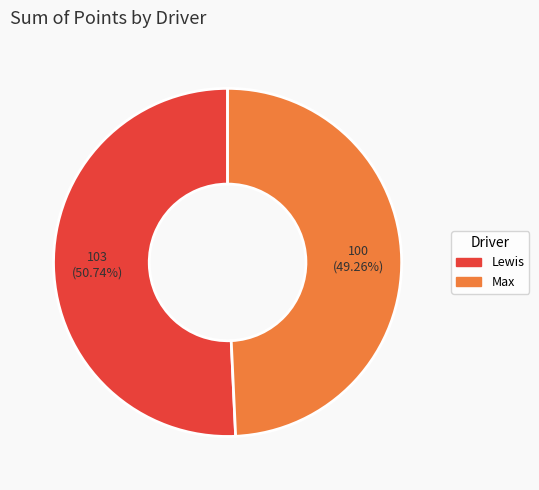

To the nearest percent, what is the combined percentage of Max and Lewis?

100%